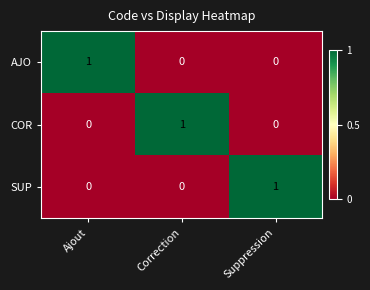

Count the COR values in the range 0 to 1.

3